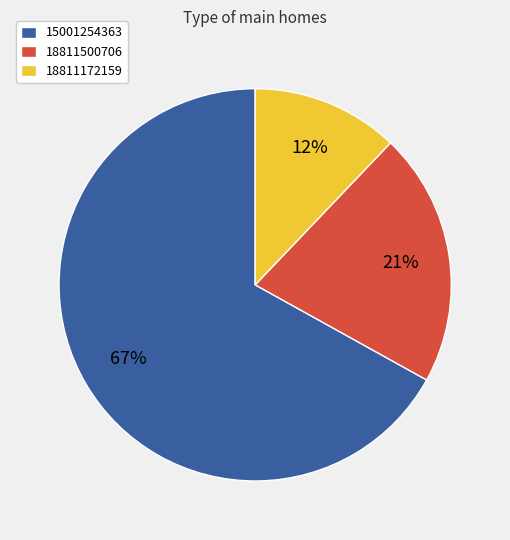

Does any single category account for the majority?

Yes